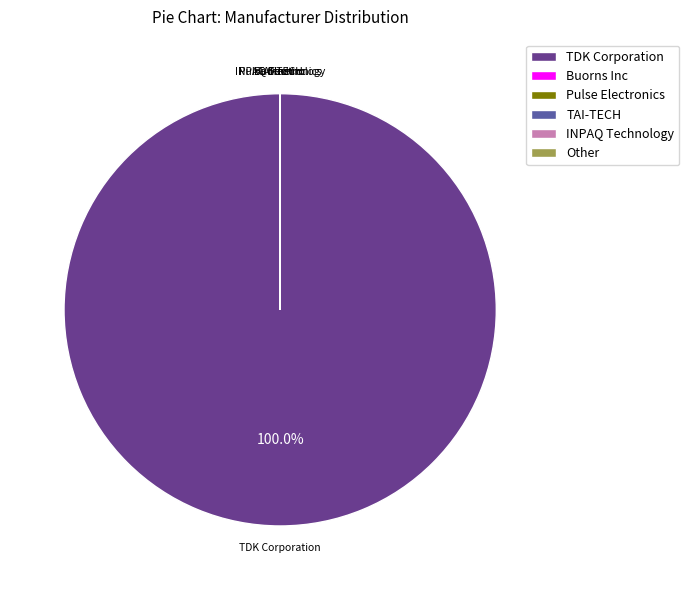

What is the largest slice in the pie chart?

TDK Corporation